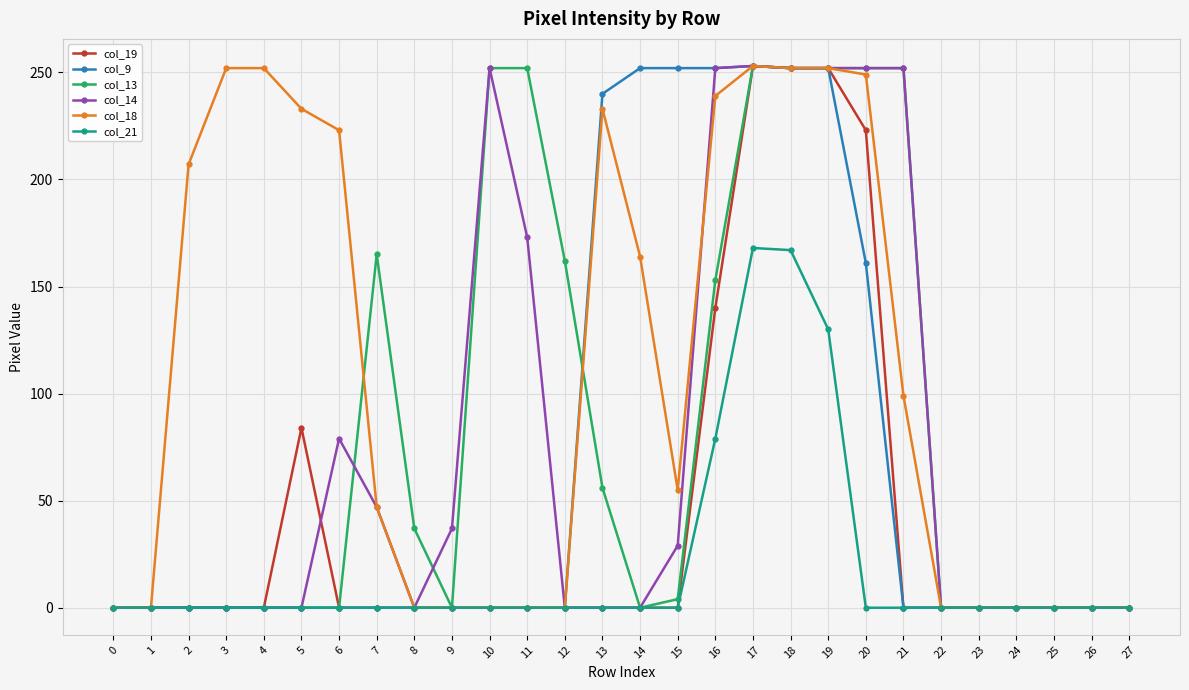

Where is col_19 nearest to the value 126?

16